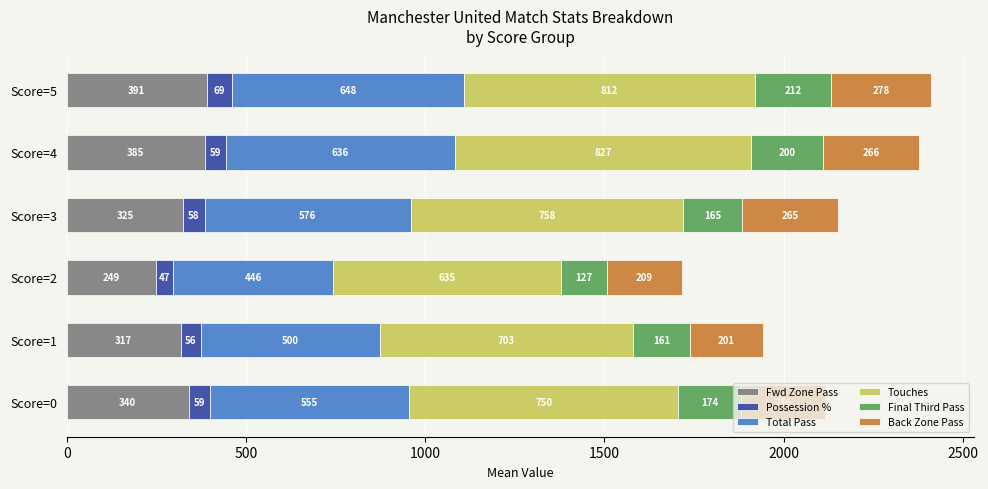

List the labels in order of Fwd Zone Pass value, smallest first.

Score=2, Score=1, Score=3, Score=0, Score=4, Score=5